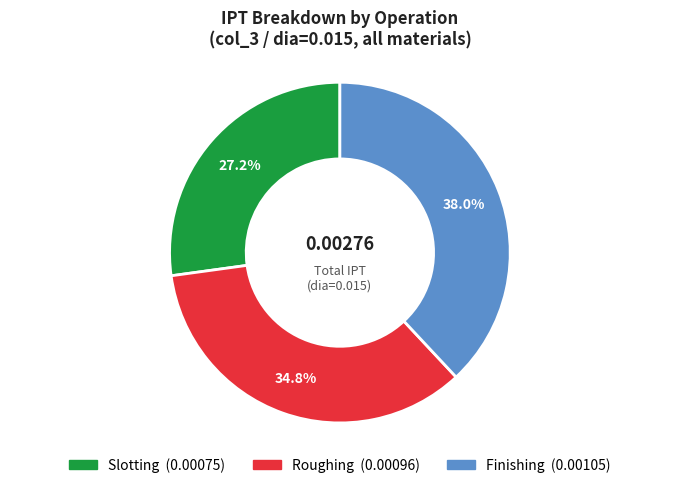

Does any single category account for the majority?

No